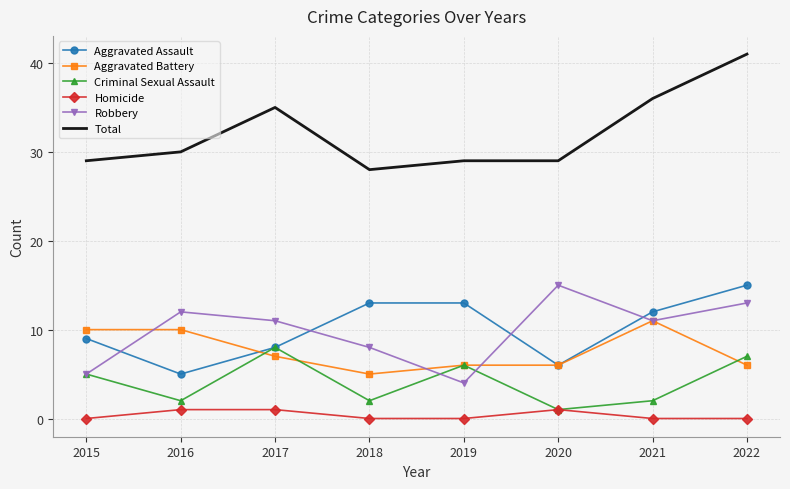

What is the difference between the highest and lowest values at 2018?

28